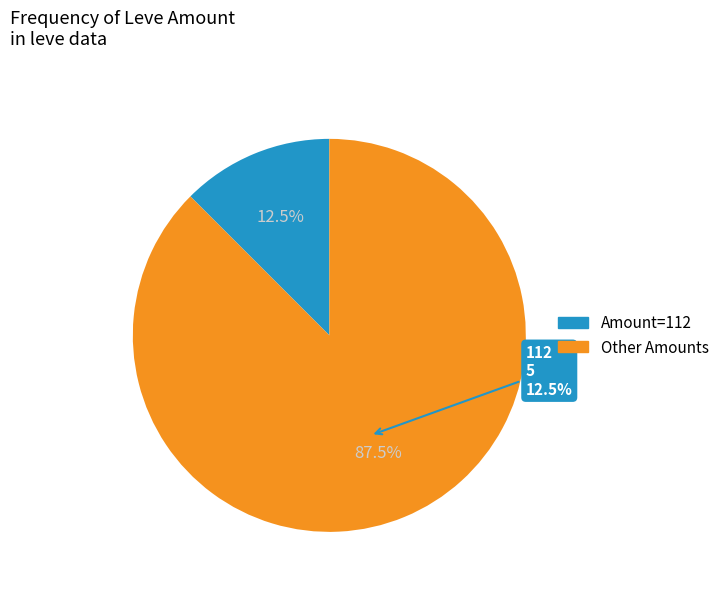

Which has a higher value, 5 or 15?

15